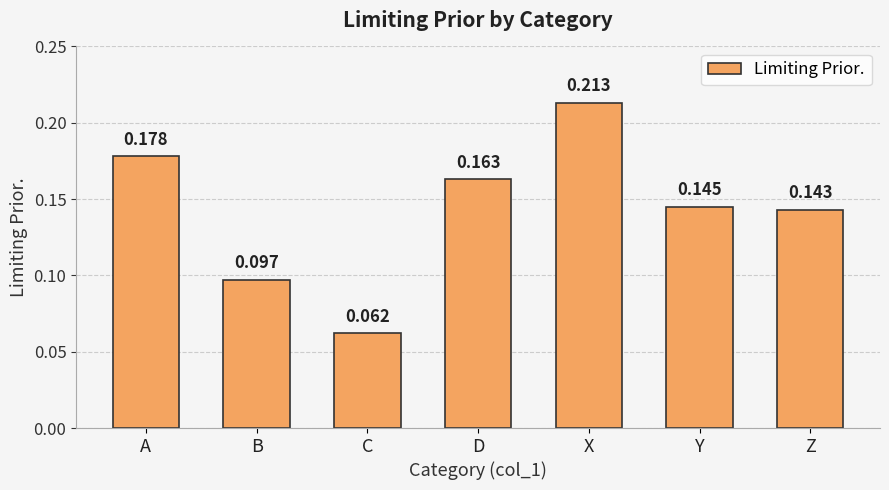

Which label corresponds to the smallest value in the chart?

C